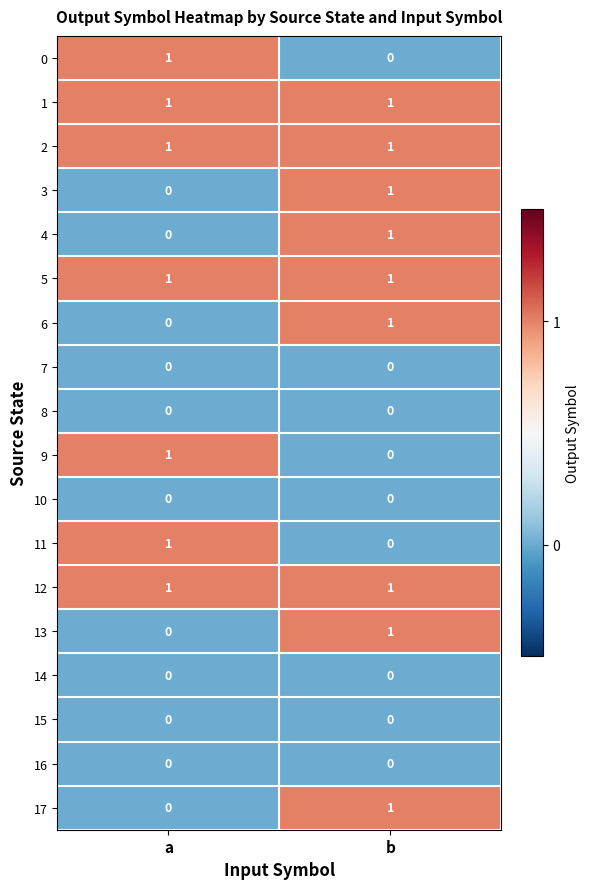

The 5 series shows 1 at a. True or false?

True